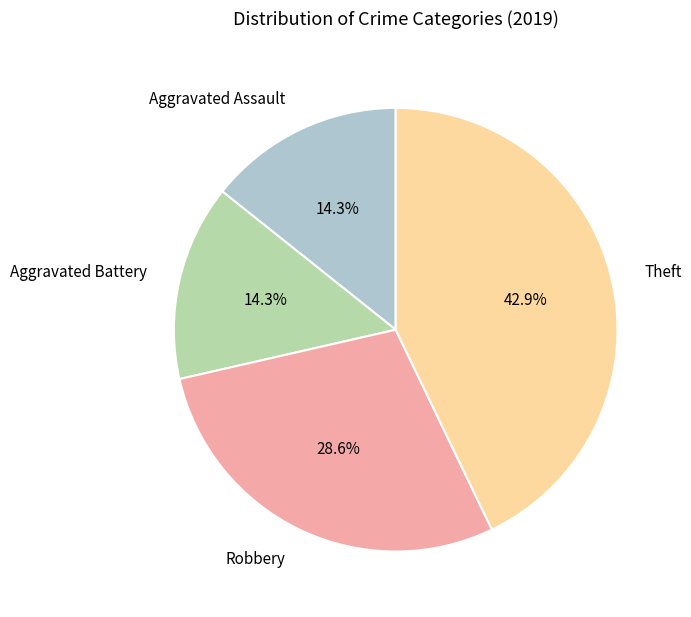

To the nearest percent, what is the difference between the largest and smallest slice percentages?

29%